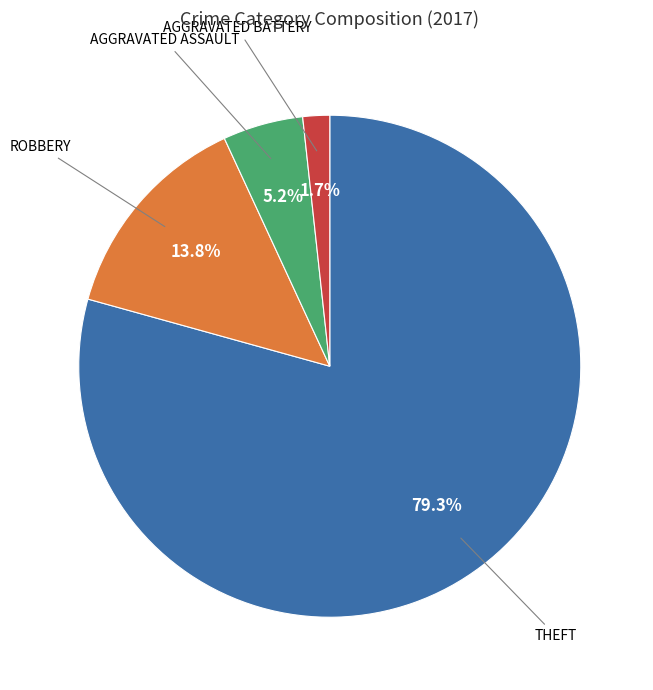

Is there any slice that represents more than half of the pie?

Yes